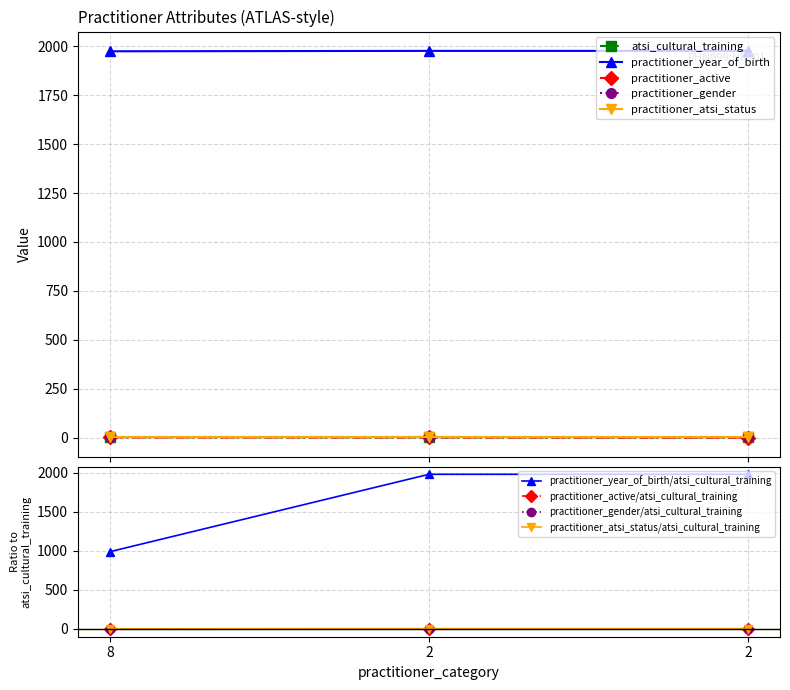

What is the maximum value shown in the chart?

1977.0